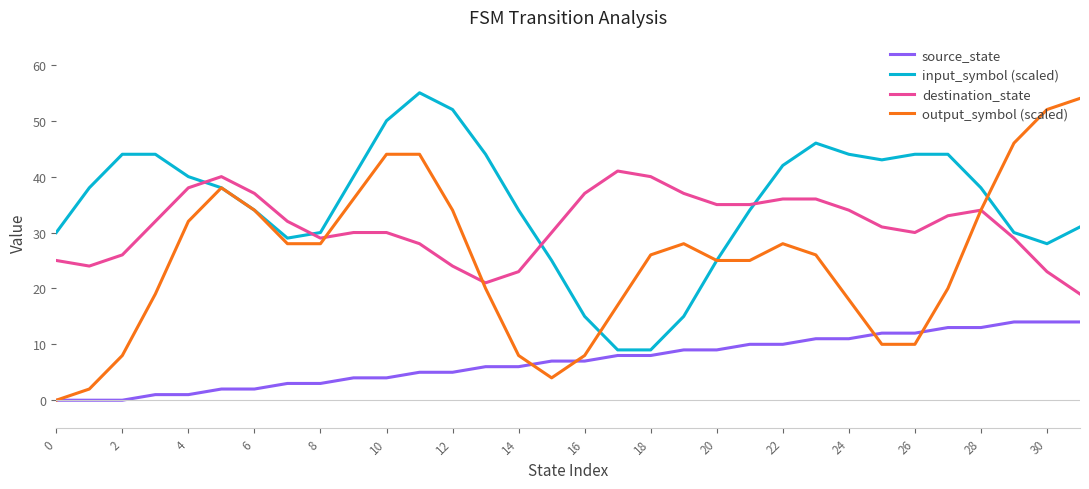

True or false: destination_state and source_state intersect in this chart.

False